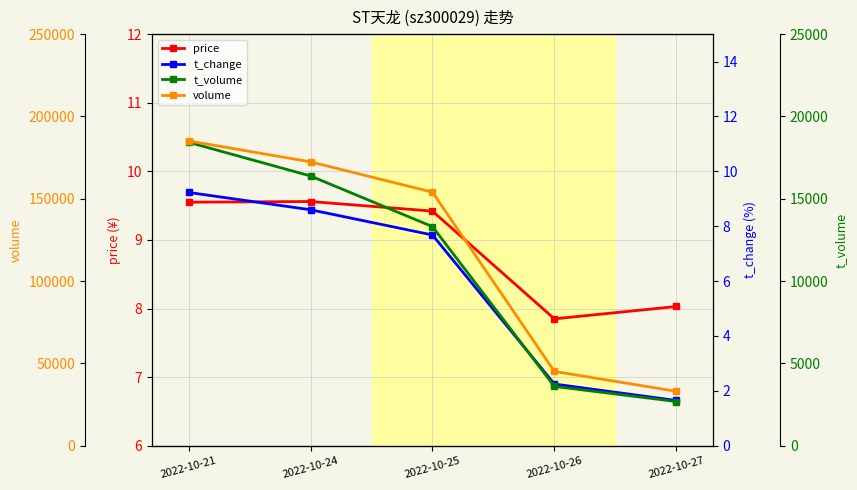

At which category is the sum across all series the highest?

2022-10-21